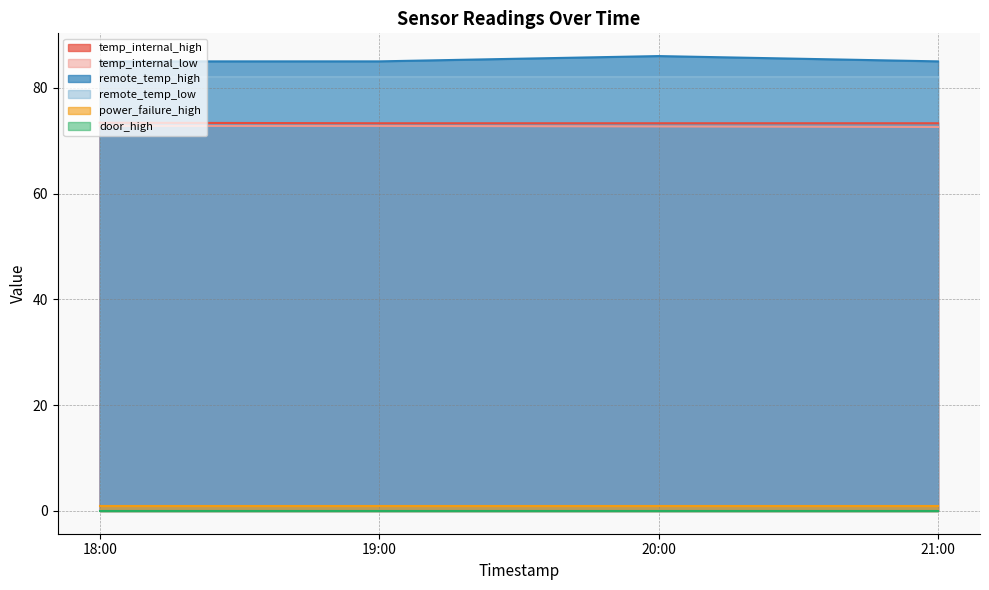

What is the greatest value displayed?

86.0